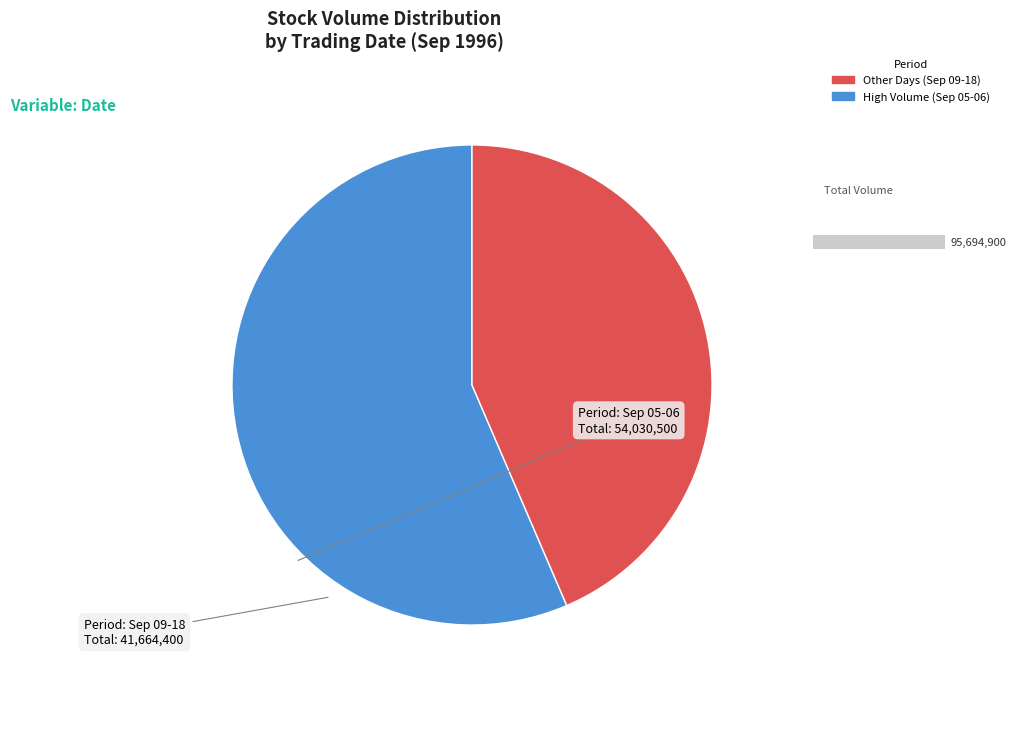

Does any single category account for the majority?

Yes